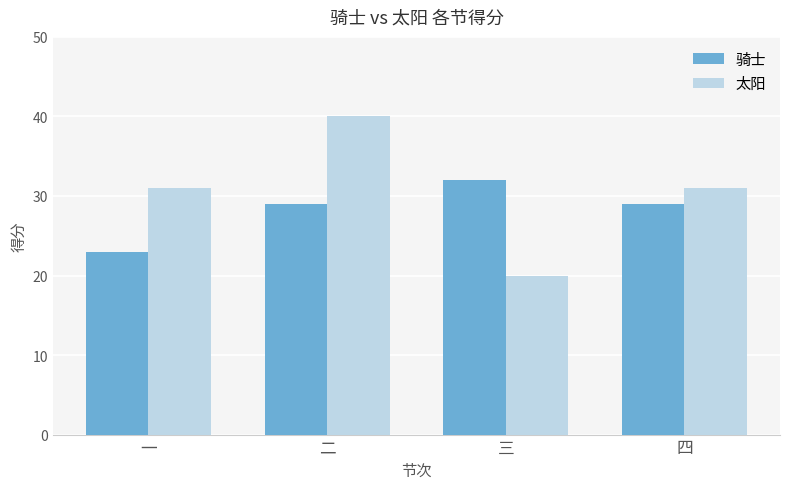

Are the bars horizontal?

No